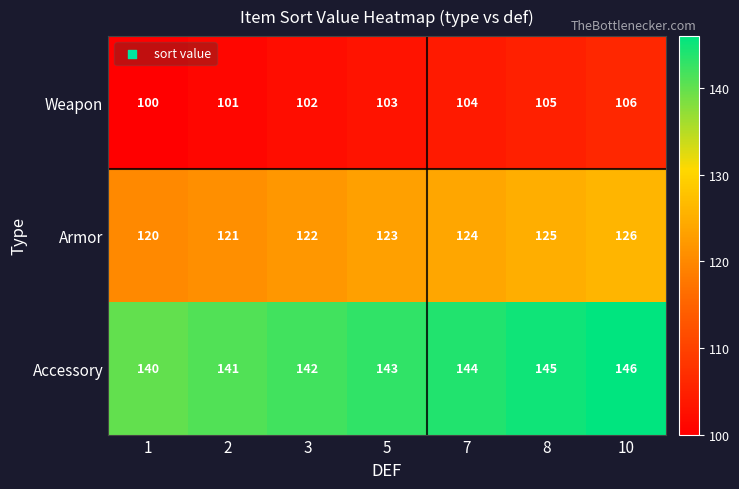

Reading left to right, transcribe all the data shown in this chart.

Weapon: 1=100	2=101	3=102	5=103	7=104	8=105	10=106
Armor: 1=120	2=121	3=122	5=123	7=124	8=125	10=126
Accessory: 1=140	2=141	3=142	5=143	7=144	8=145	10=146